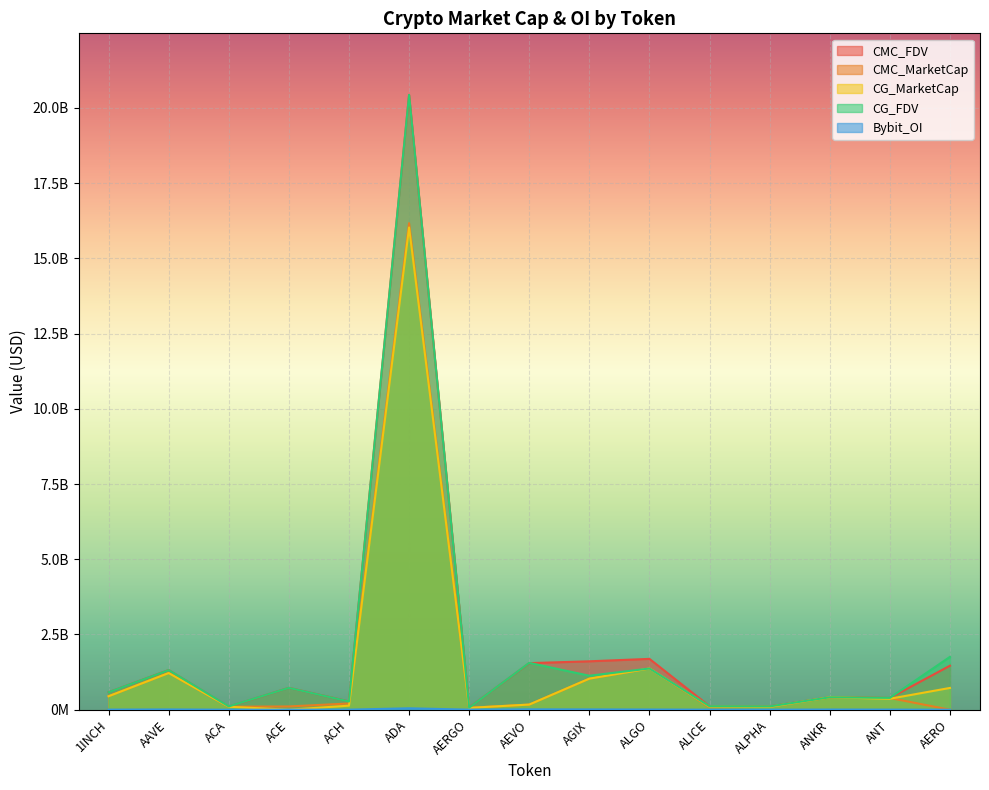

At which category is the sum across all series the highest?

ADA